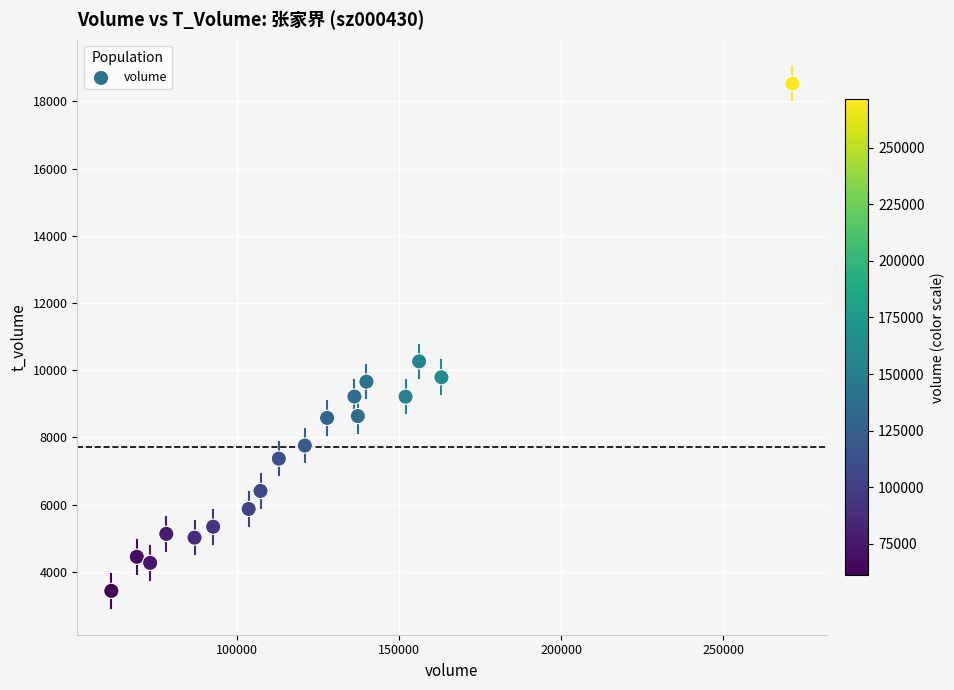

What Y value in the scatter plot is closest to 10984?

10265